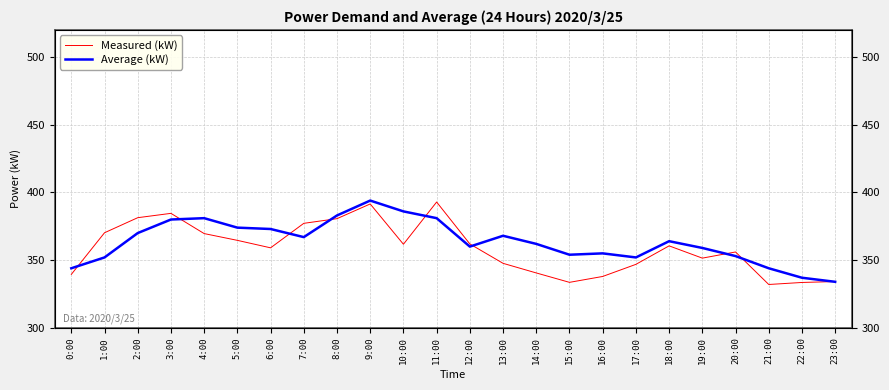

What value does the Average (kW) series have at 22:00?

337.0